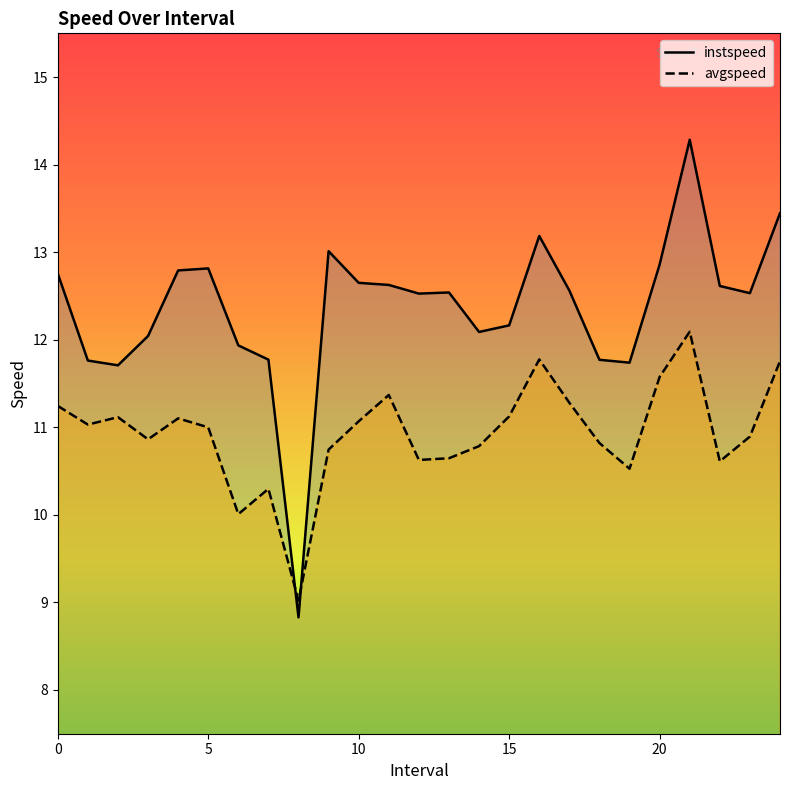

How many intersections are there between avgspeed and instspeed?

2